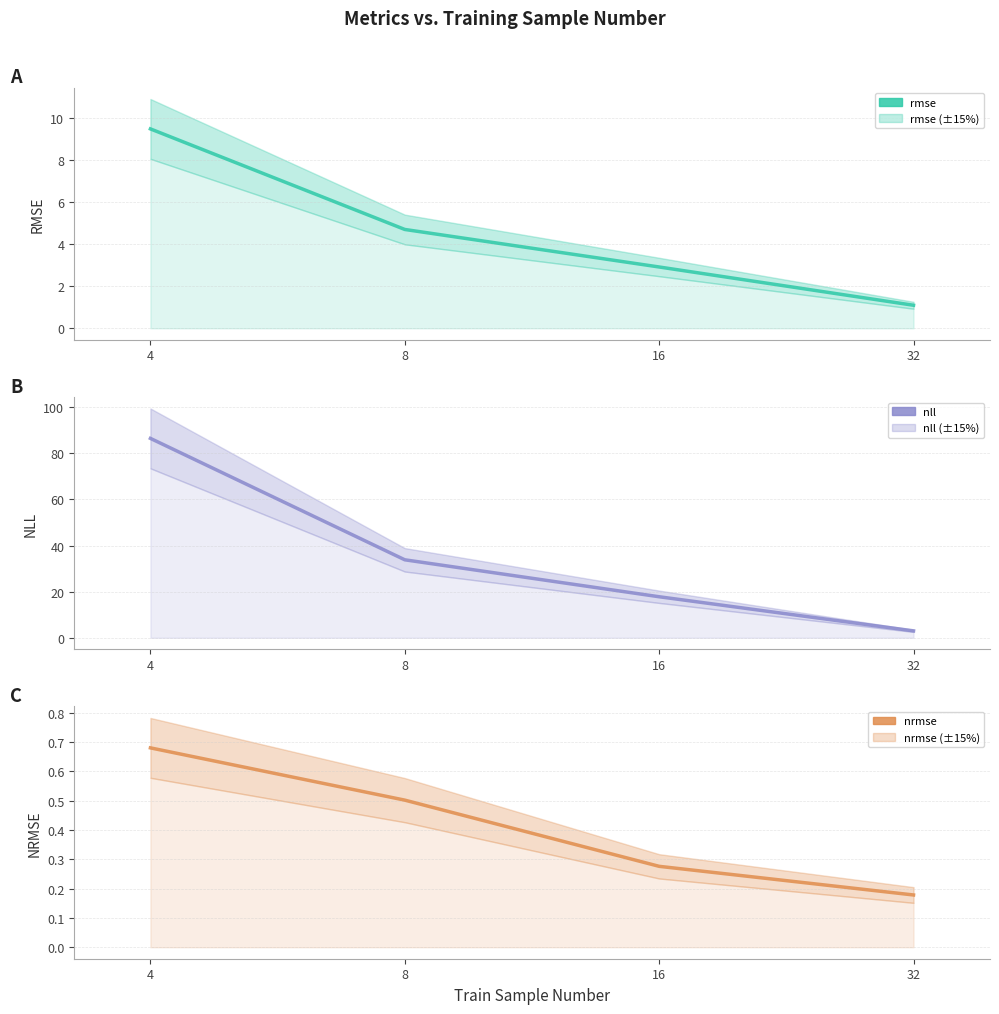

Which series has the widest spread of values?

nll